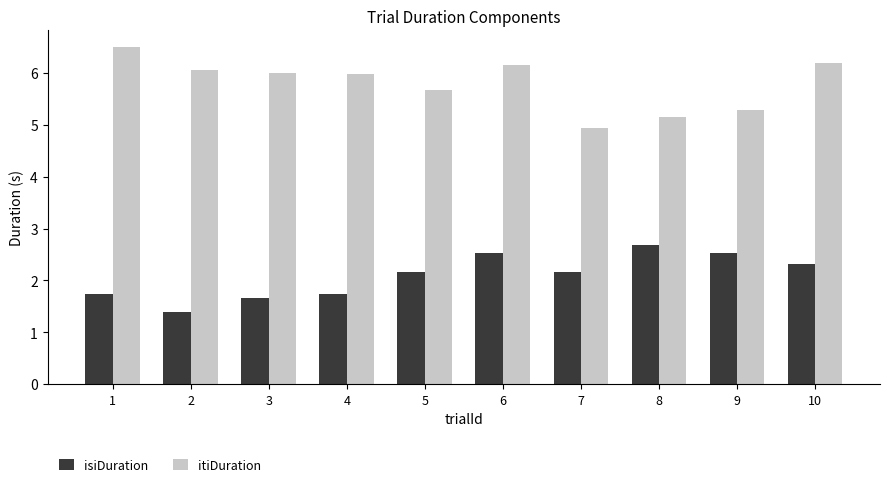

What is the difference between the second highest and second lowest values in the itiDuration series?

1.0